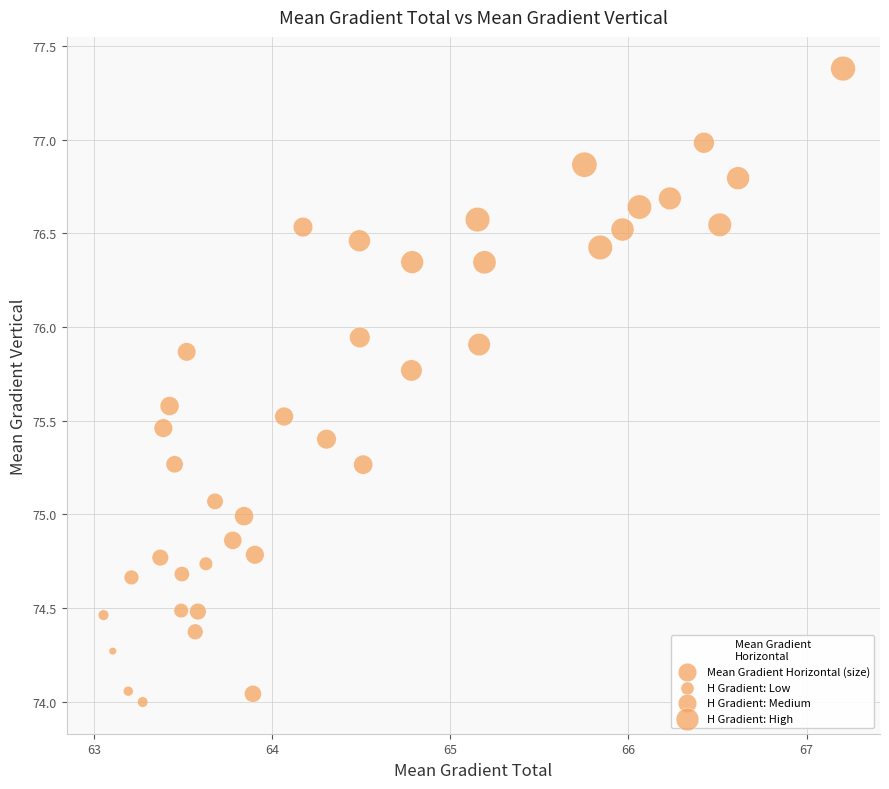

What is the range of Y values (max minus min)?

3.4